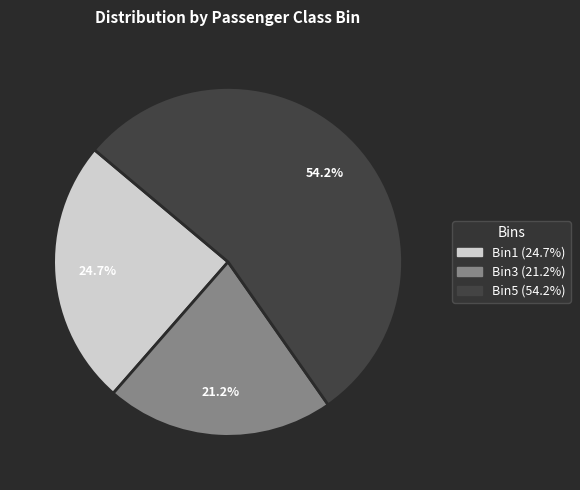

To the nearest percent, what portion does Bin1 represent?

25%